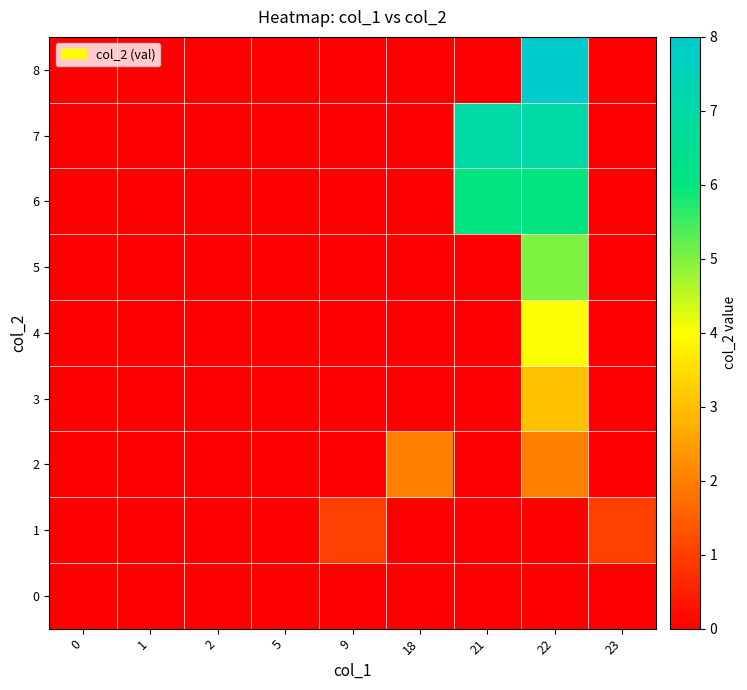

What is the greatest value displayed?

8